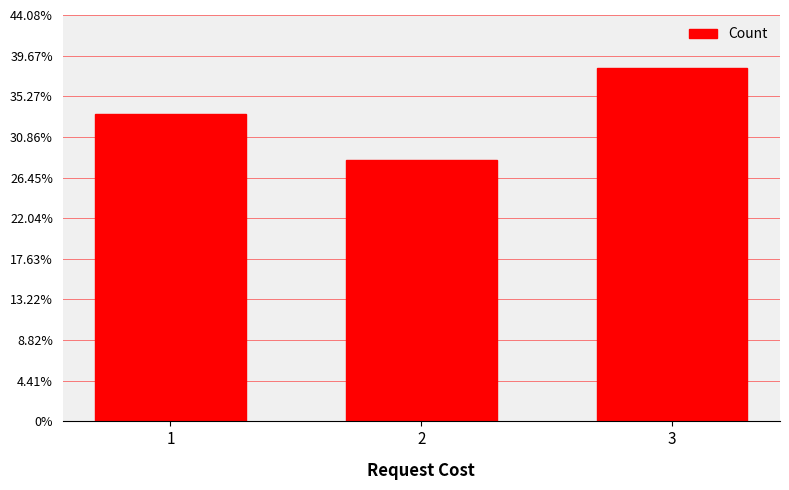

List the labels in order of value, largest first.

3, 1, 2